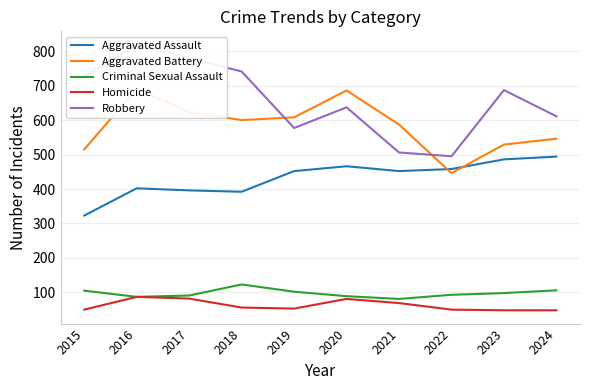

At which category does Homicide reach its first local valley?

2019